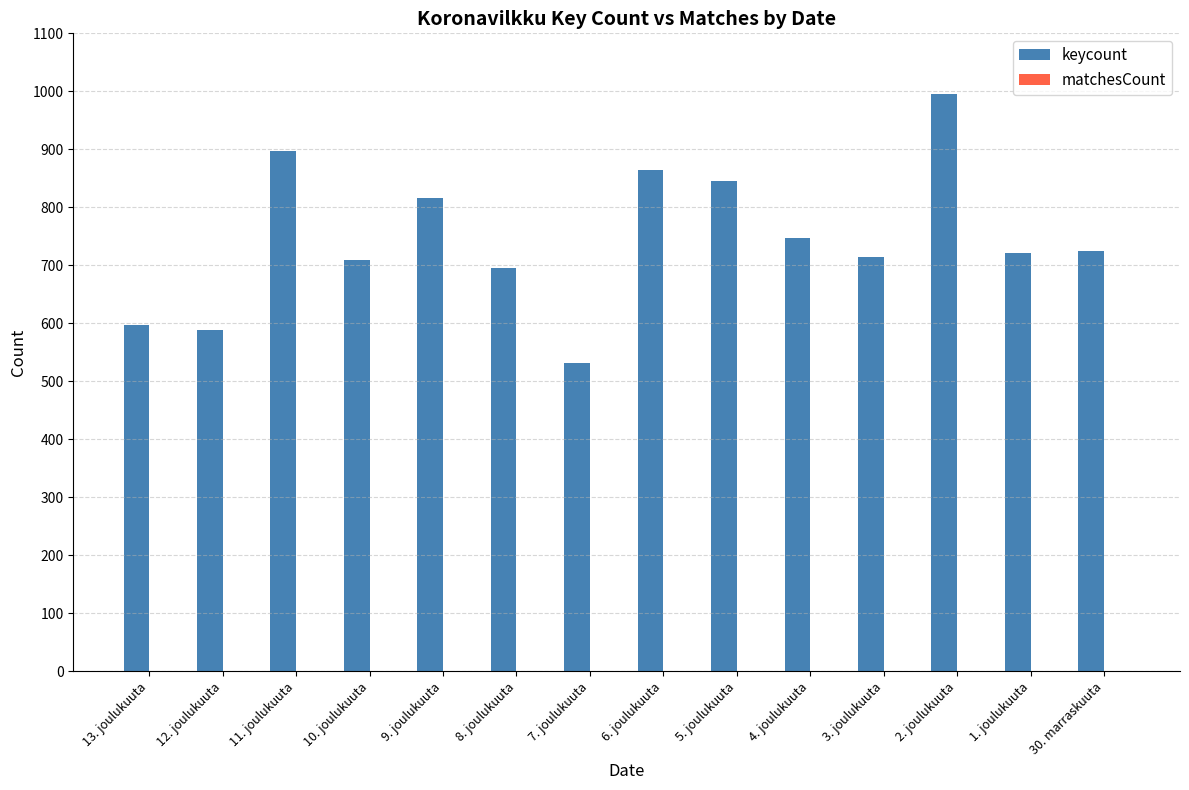

What is the change in value from 5. joulukuuta to 2. joulukuuta?

+150